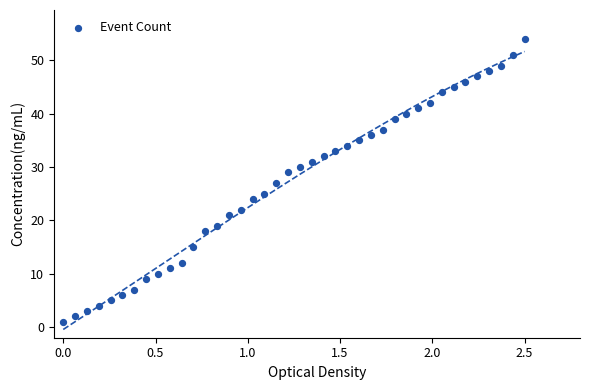

What is the range of Y values (max minus min)?

53